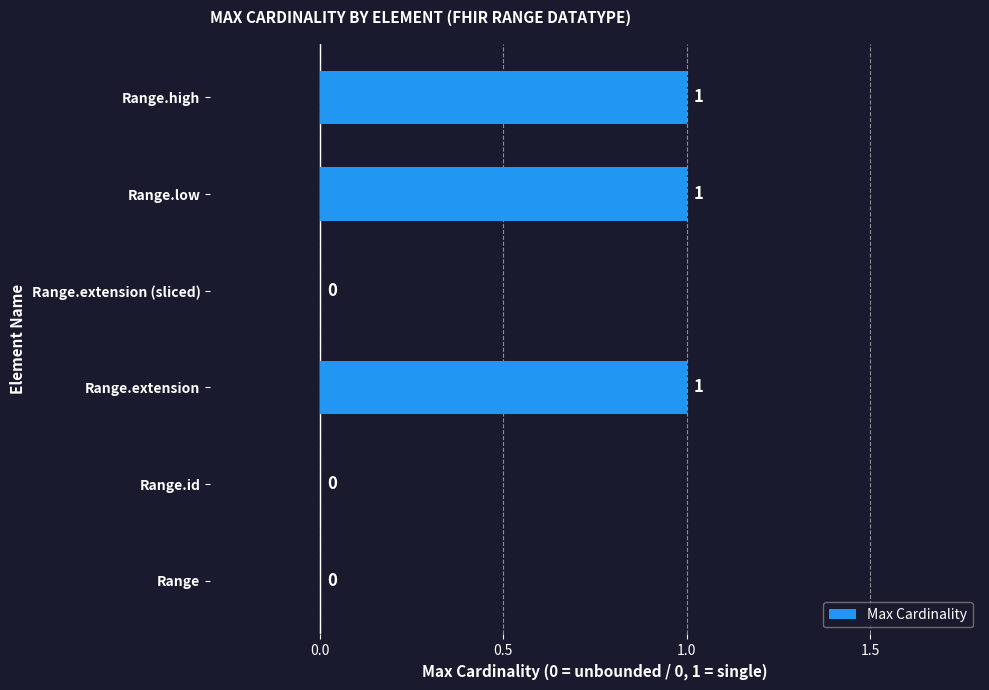

What is the sum of all values?

3